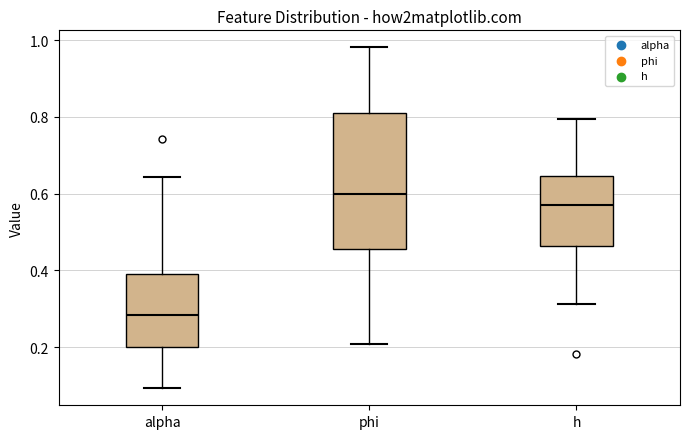

Which box has the highest median line?

phi